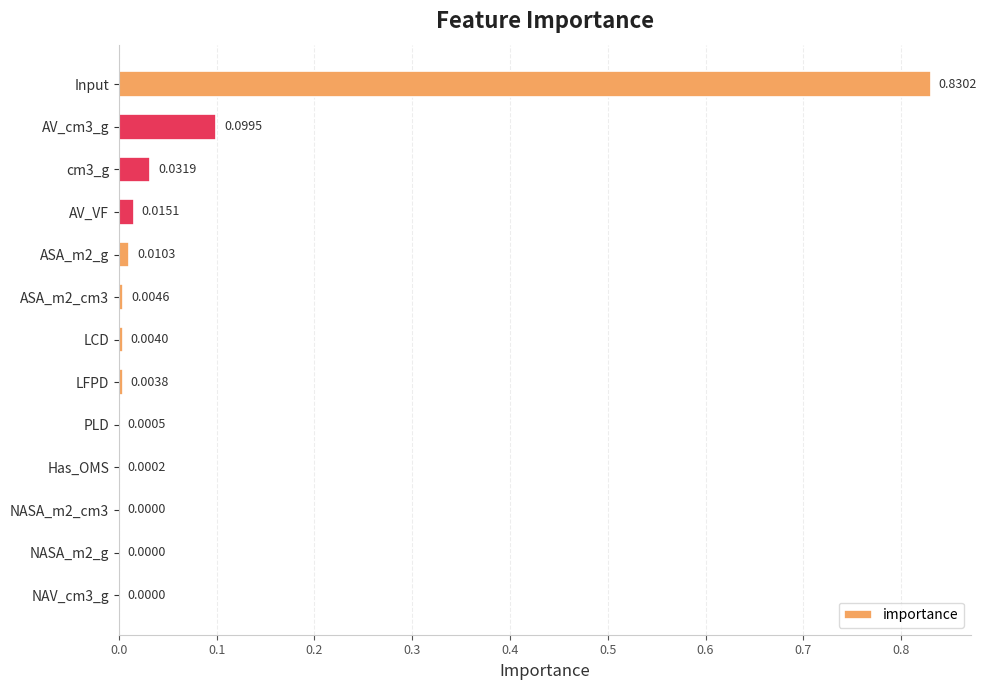

Which label corresponds to the largest value in the chart?

Input